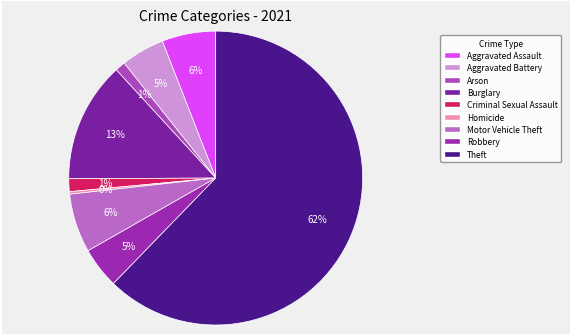

What is the smallest slice in the pie chart?

Homicide